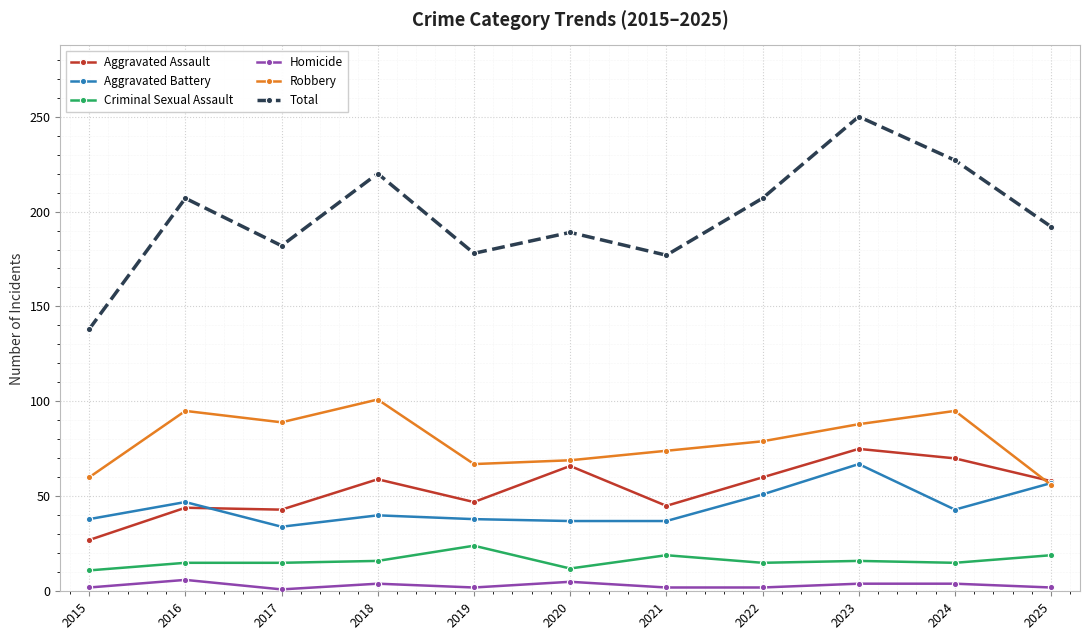

The value of Aggravated Battery at 2022 is 87. True or false?

False